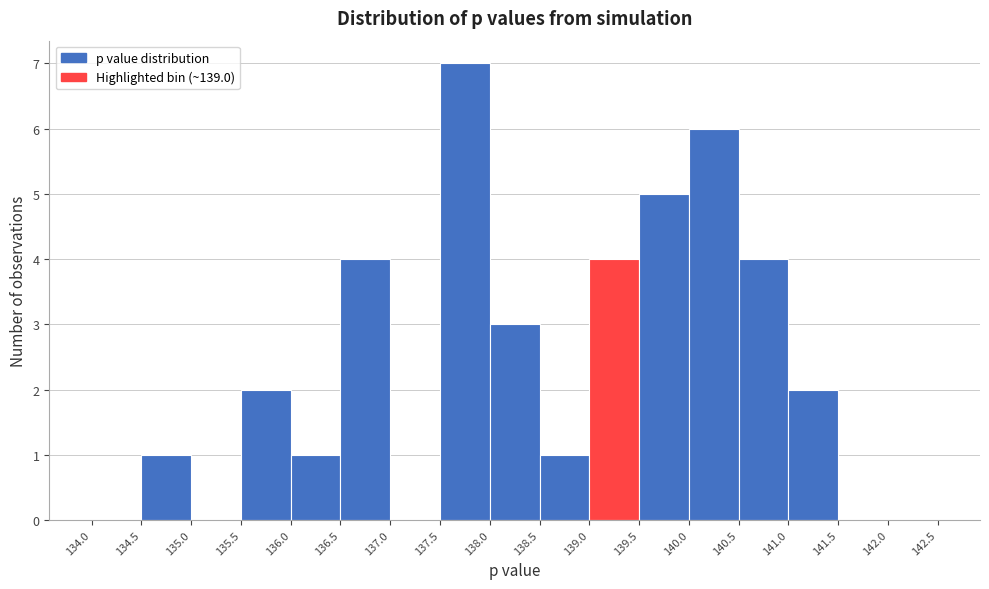

Reading left to right, transcribe this chart: for each bar, give the range it covers on the x-axis and its height. The values are not printed on the chart, so give them approximately, as read against the axis.

134.0 to 134.5: 0
134.5 to 135.0: 1
135.0 to 135.5: 0
135.5 to 136.0: 2
136.0 to 136.5: 1
136.5 to 137.0: 4
137.0 to 137.5: 0
137.5 to 138.0: 7
138.0 to 138.5: 3
138.5 to 139.0: 1
139.0 to 139.5: 4
139.5 to 140.0: 5
140.0 to 140.5: 6
140.5 to 141.0: 4
141.0 to 141.5: 2
141.5 to 142.0: 0
142.0 to 142.5: 0